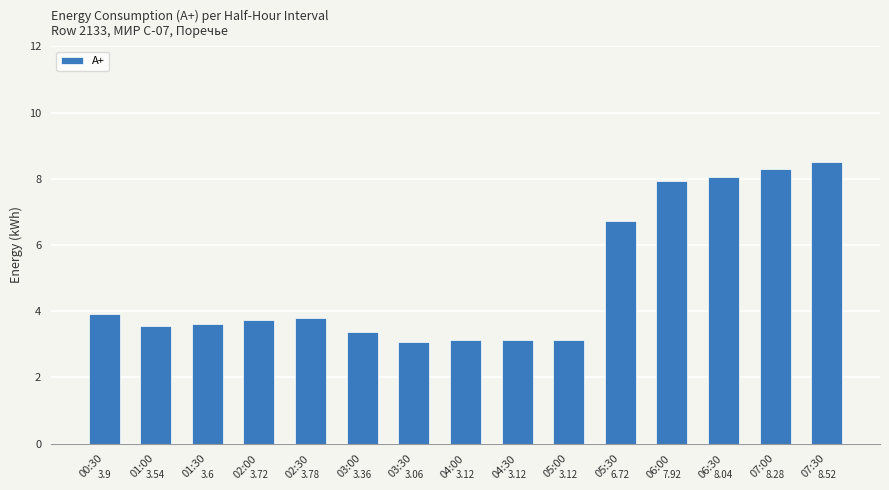

Between 03:30 and 03:00, which is larger?

03:00